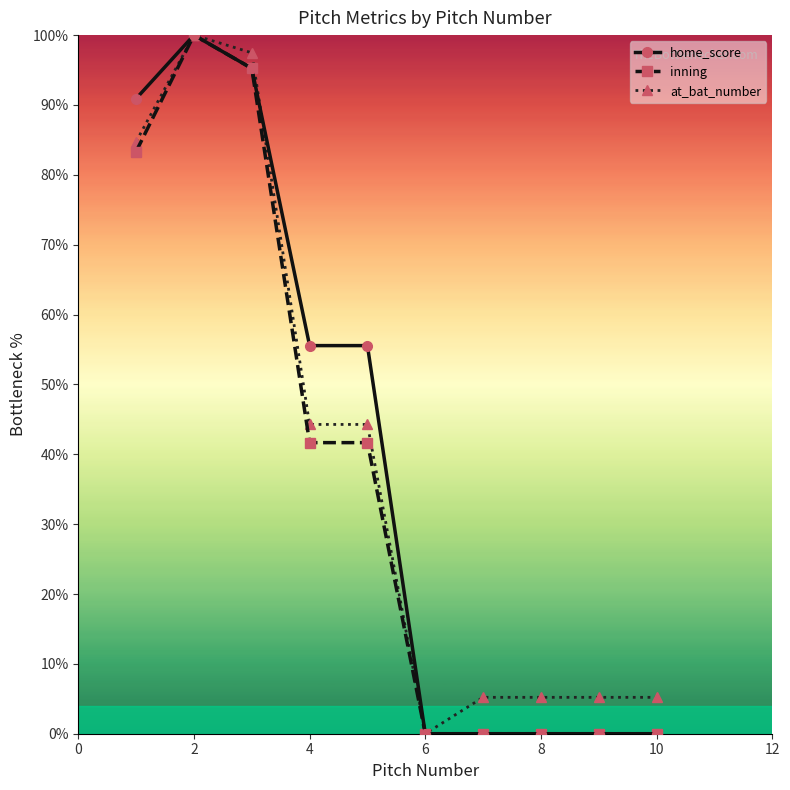

List the series in order of their overall mean, highest first.

home_score, at_bat_number, inning